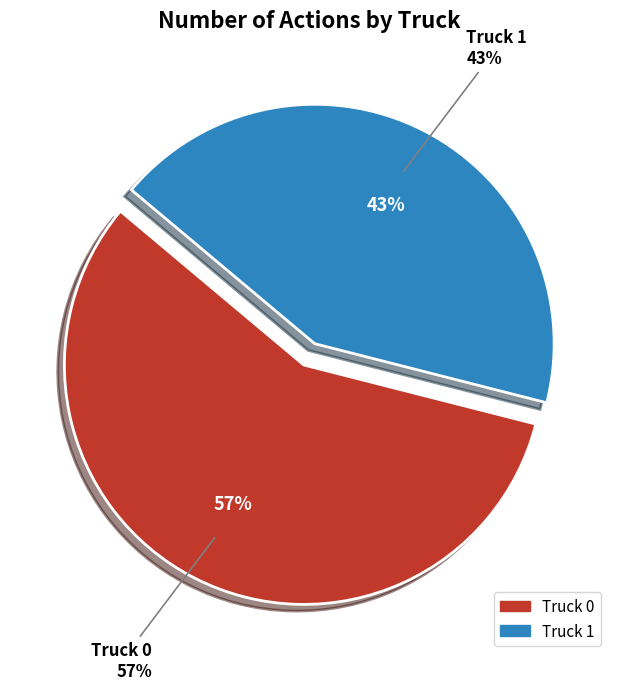

Between Truck 0 and Truck 1, which is larger?

Truck 0